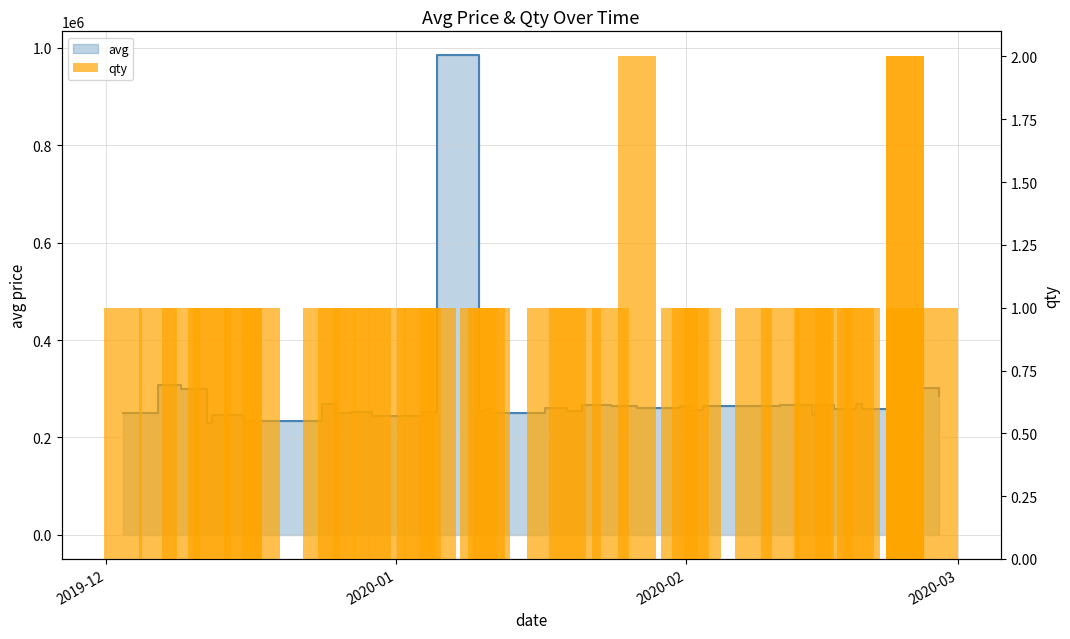

Reading left to right, what are all the values shown in this chart?

1	1	1	1	1	1	1	1	1	1	1	1	1	1	1	1	1	1	1	1	1	1	1	2	1	1	1	1	1	1	1	1	1	1	1	2	1	2	1	1